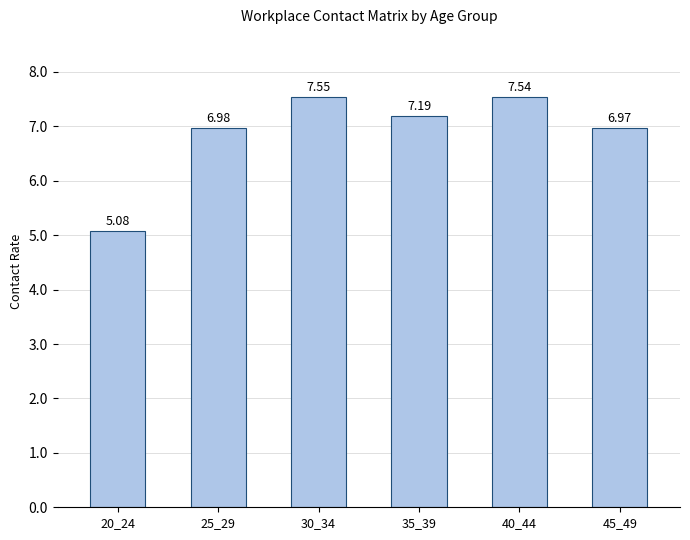

What is the difference between the second highest and second lowest values?

0.6